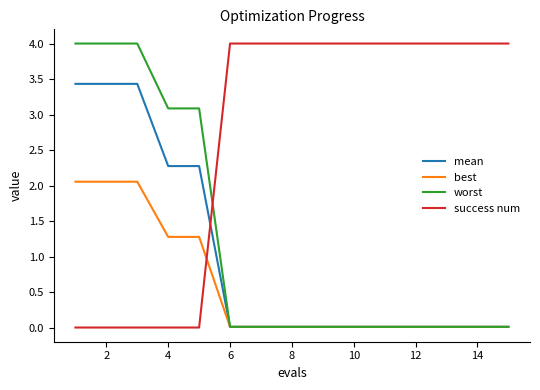

Which series ends up on top after the final intersection of success num and worst?

success num